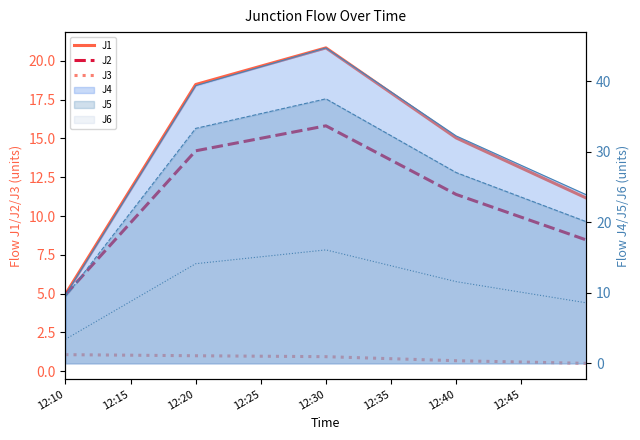

What is the smallest value displayed?

0.5